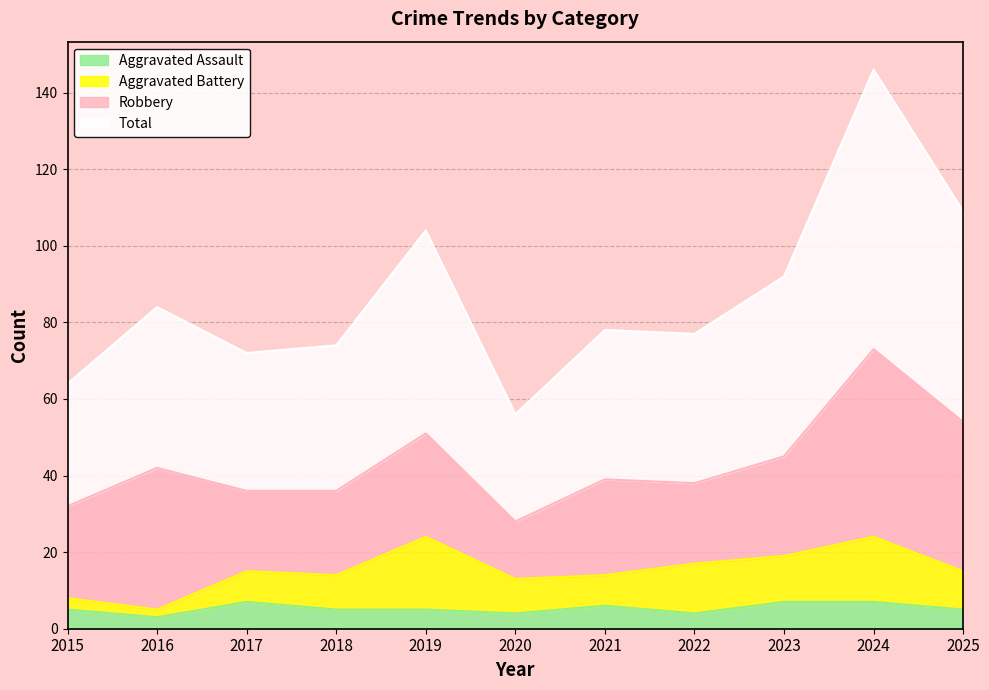

How many lines are shown in the chart?

4